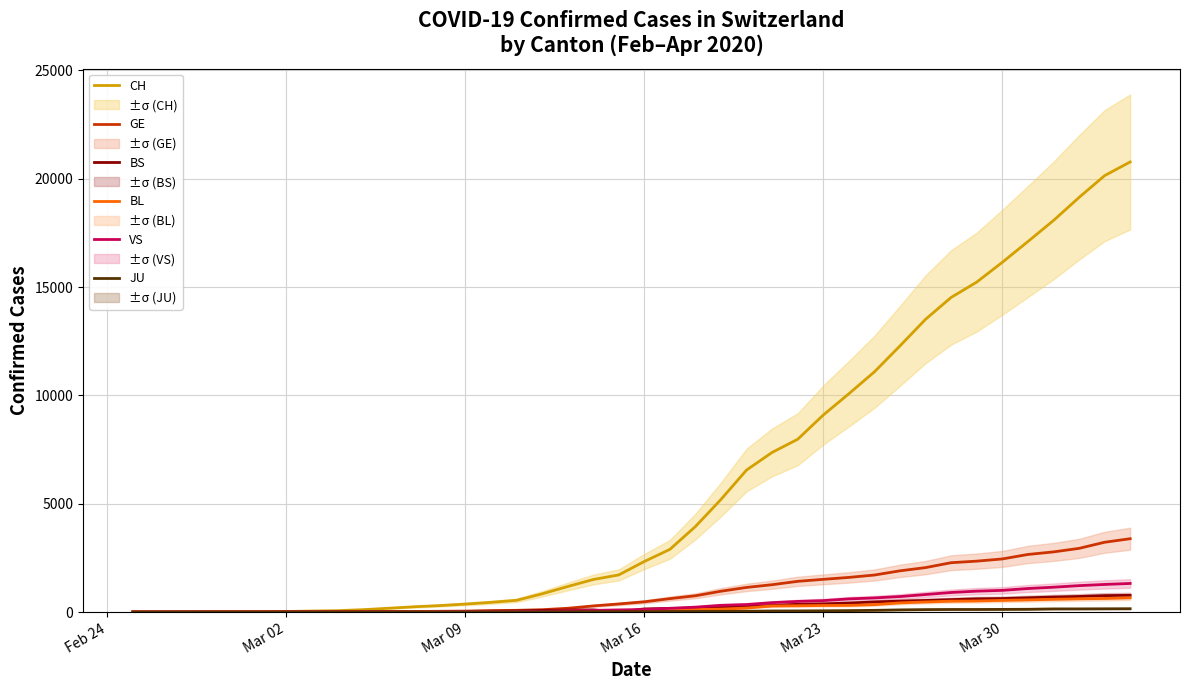

True or false: BL and CH intersect in this chart.

False